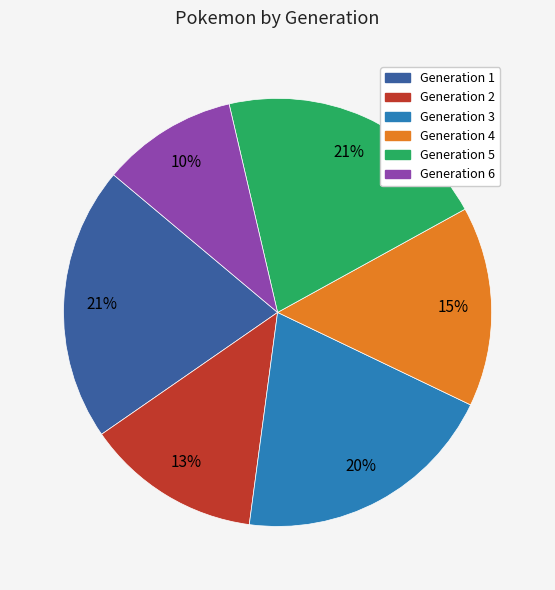

Between Generation 1 and Generation 2, which is larger?

Generation 1